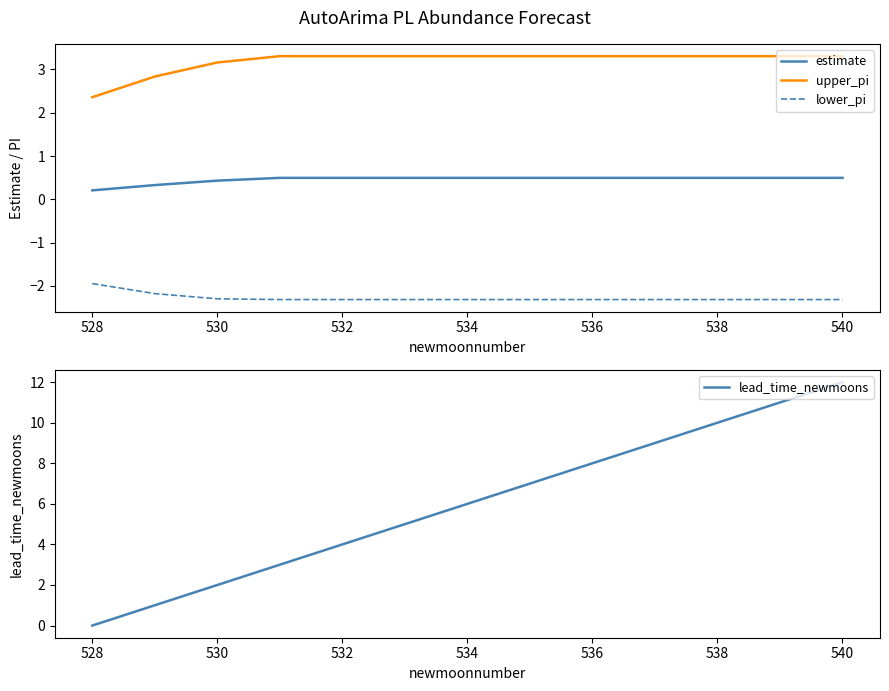

What is the difference between the second highest and minimum values in the estimate series?

0.3